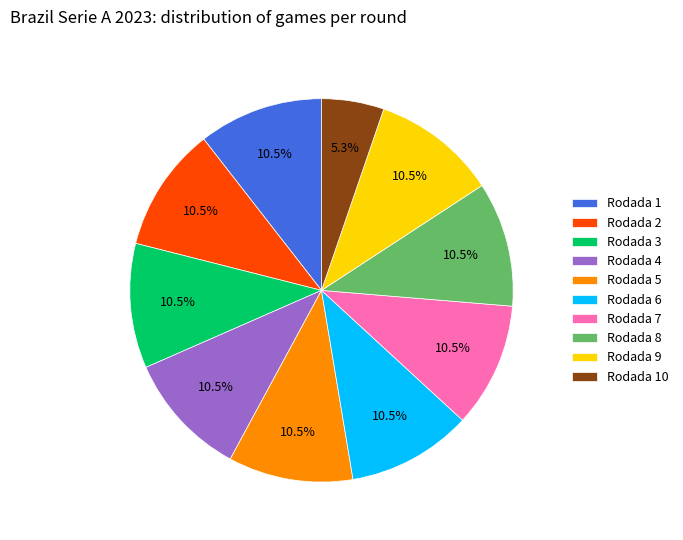

How many slices are in this pie chart?

10